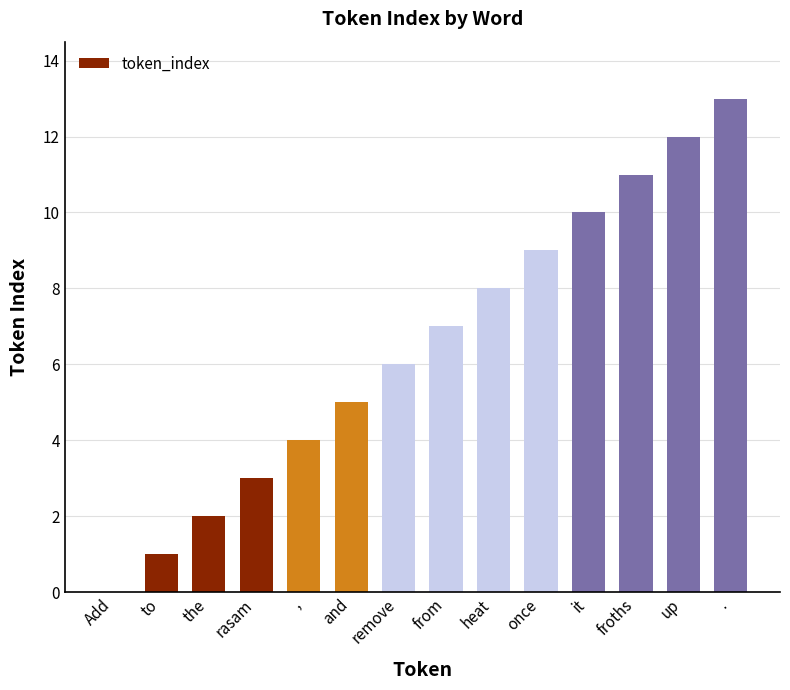

What is the greatest value displayed?

13